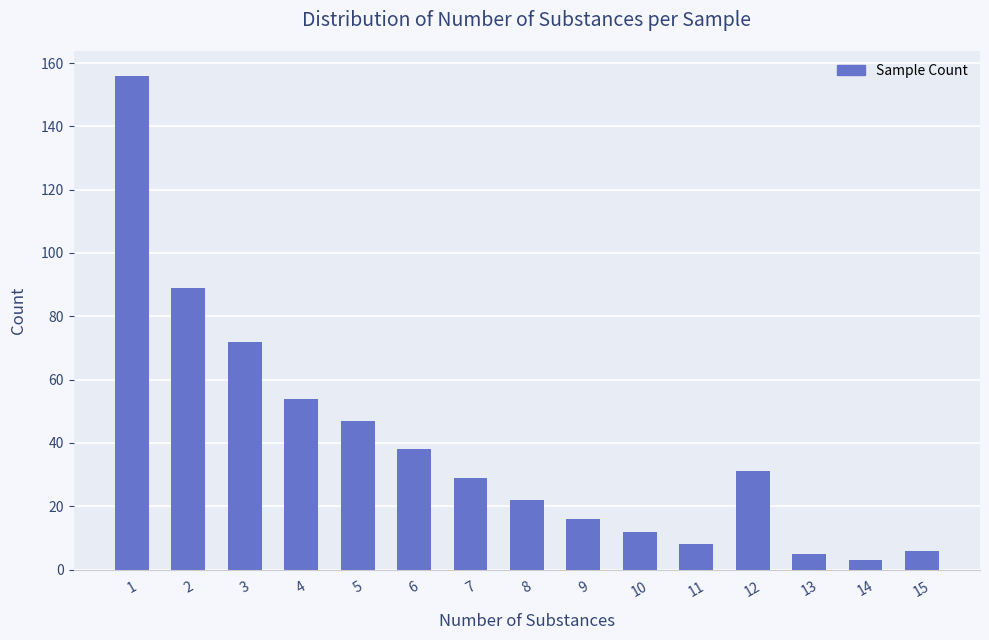

Which has a higher value, 14 or 13?

13